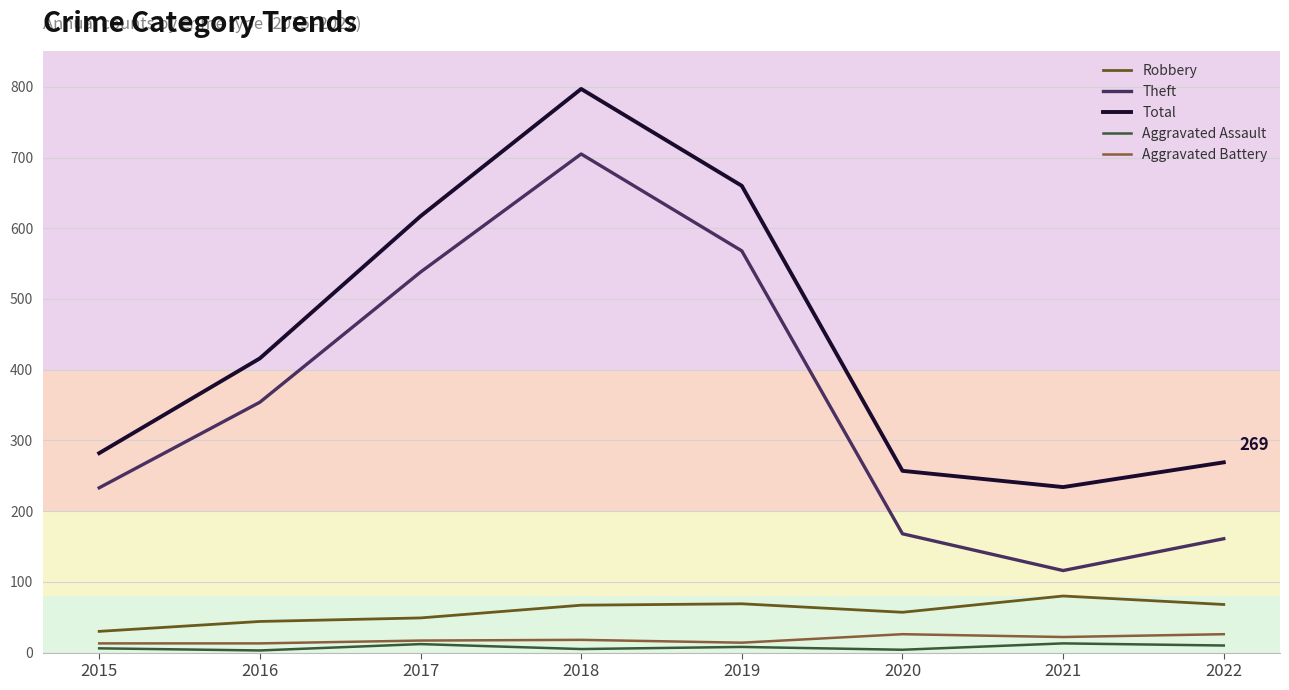

Which series has the largest range (max minus min)?

Theft